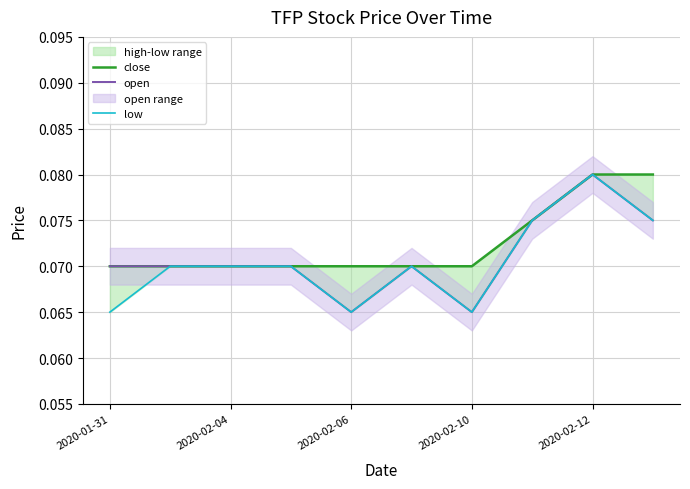

What is the sum of all close values?

0.7